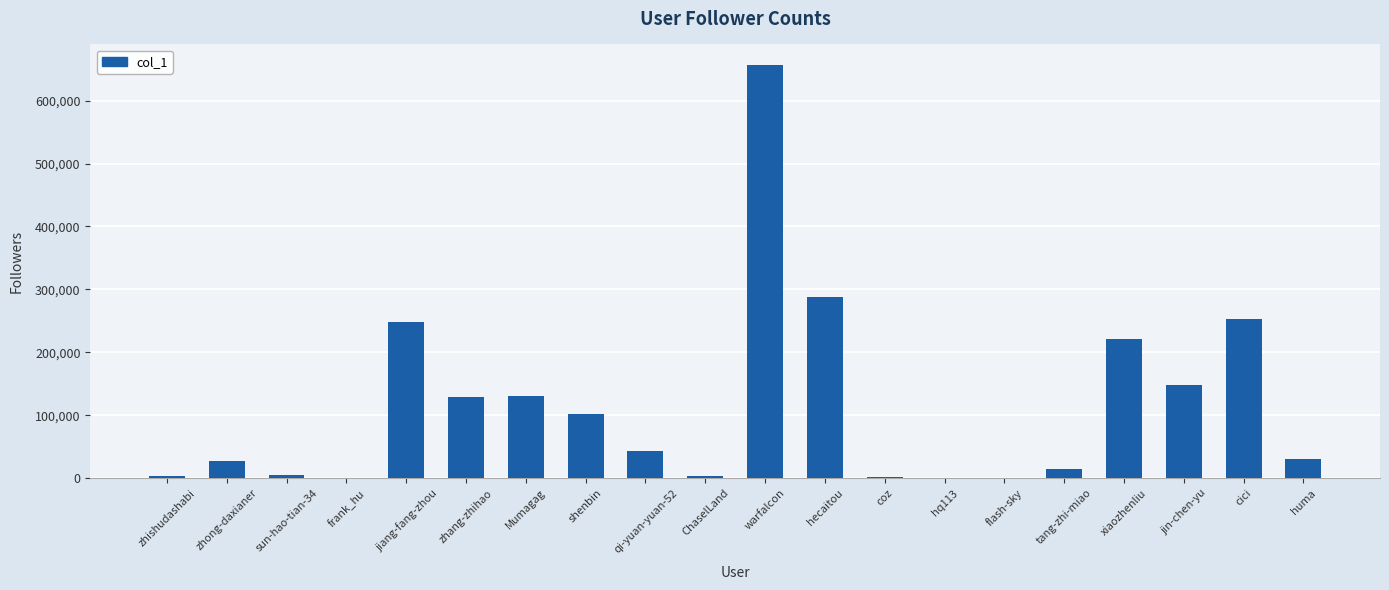

What is the maximum value shown in the chart?

656418